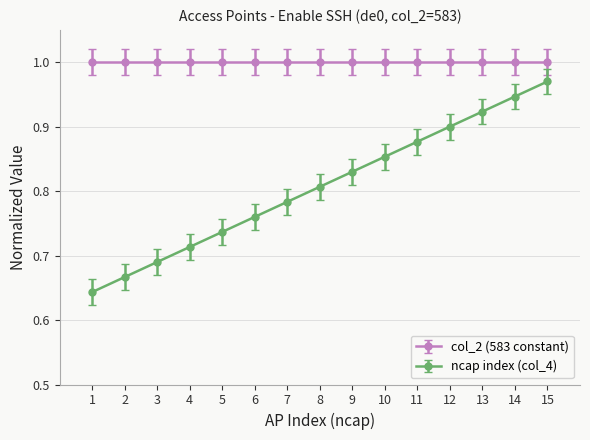

How many lines are shown in the chart?

2